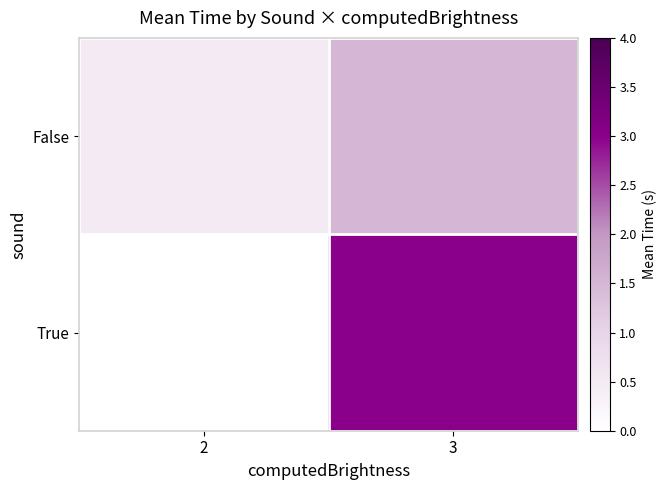

What is the difference between the highest and lowest values at 2?

0.5